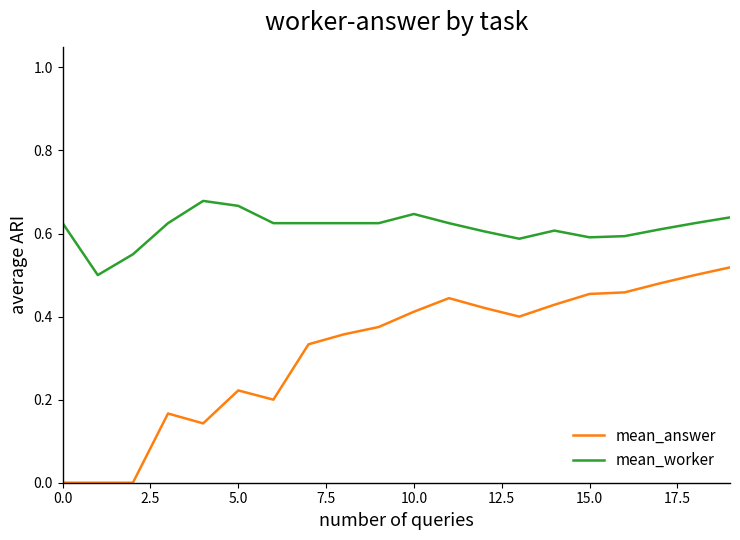

Which series has the largest total across all categories?

mean_worker